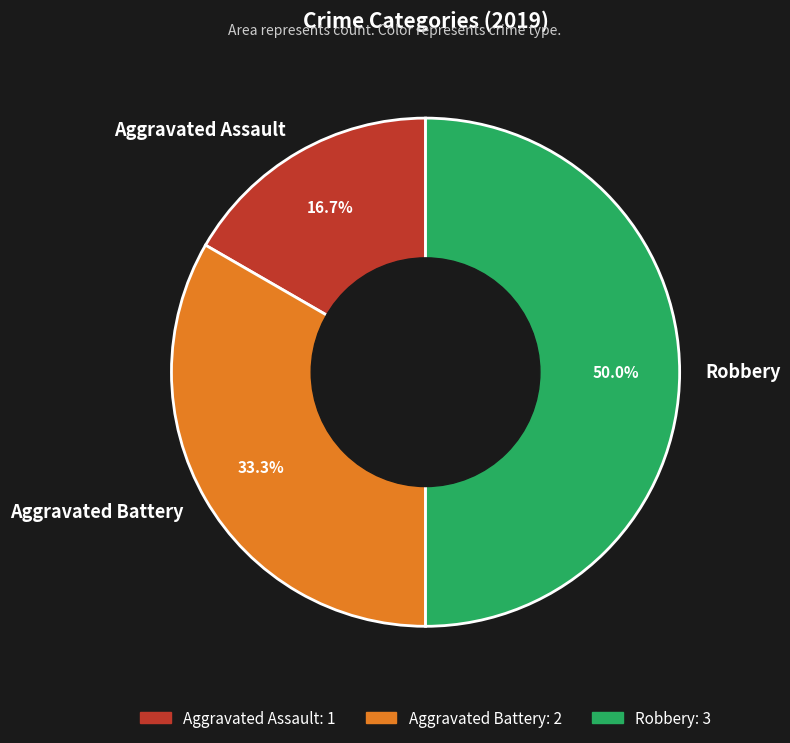

Does Aggravated Battery represent more than half of the total?

No